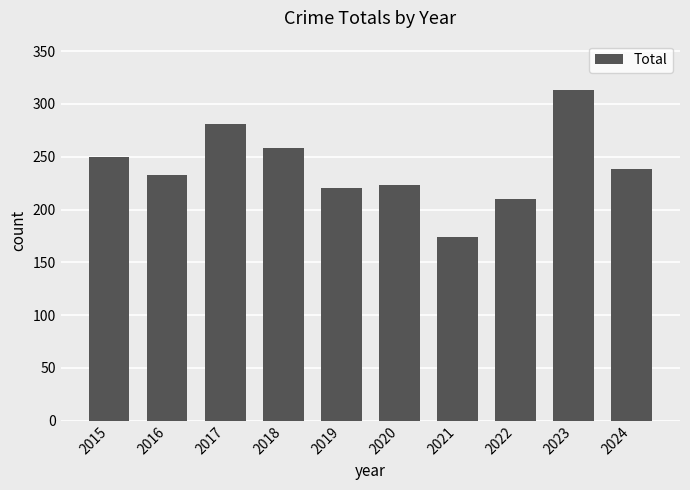

How many bars are there in total?

10